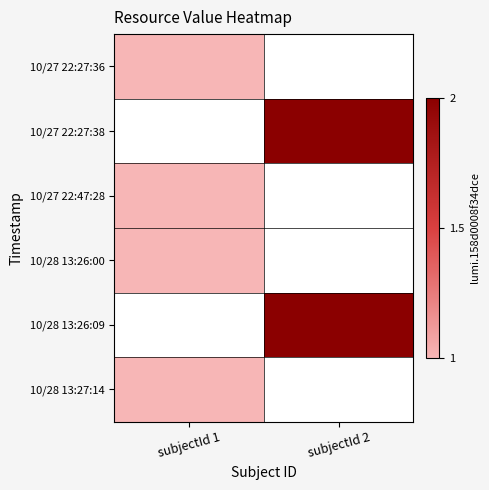

What is the highest value of the 10/27 22:47:28 series?

1.0